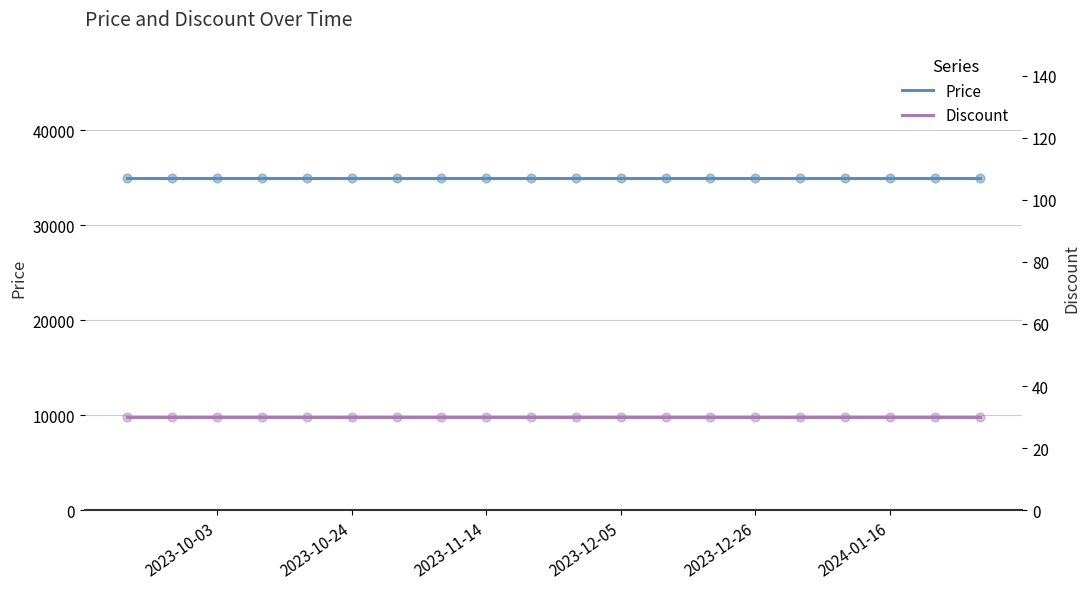

What are all the series names shown in the legend?

Price, Discount